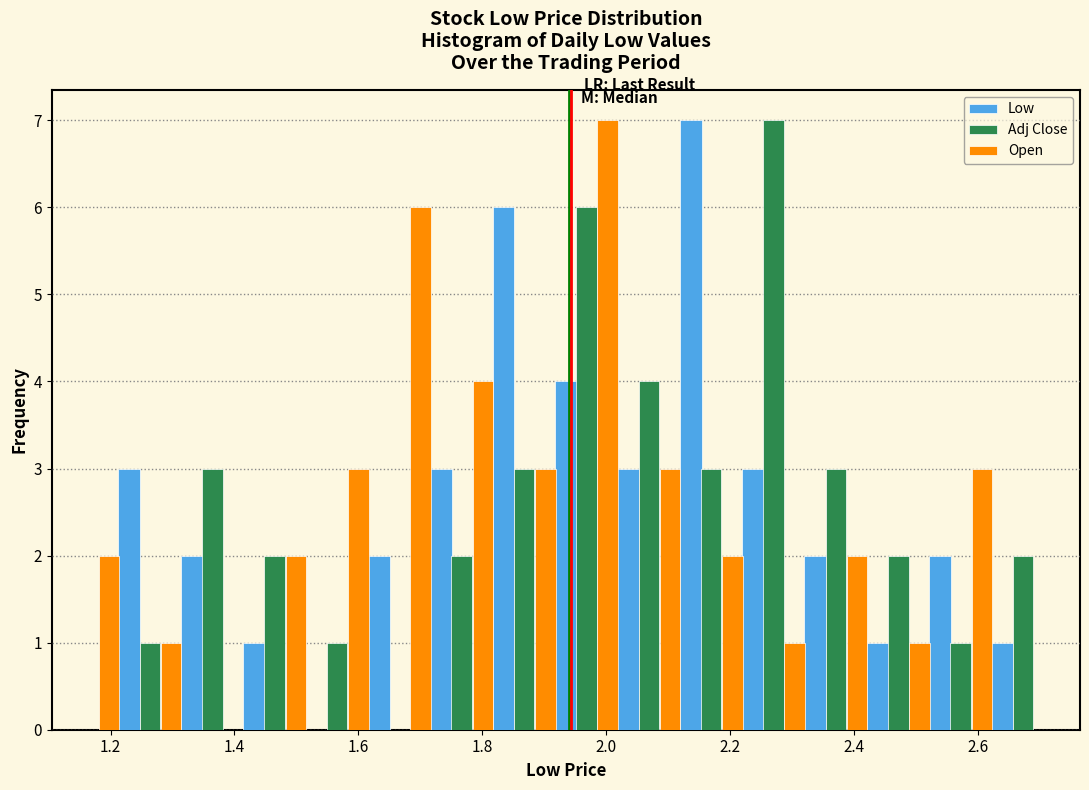

Reading left to right, transcribe this chart: for each range on the x-axis, give the height of each series' bar. Neither the bar edges nor the heights are printed on the chart, so give them approximately, as read against the axes.

1.18 to 1.28: Low=3	Adj Close=1	Open=2
1.28 to 1.38: Low=2	Adj Close=3	Open=1
1.38 to 1.48: Low=1	Adj Close=2	Open=0
1.48 to 1.58: Low=0	Adj Close=1	Open=2
1.58 to 1.68: Low=2	Adj Close=0	Open=3
1.68 to 1.78: Low=3	Adj Close=2	Open=6
1.78 to 1.88: Low=6	Adj Close=3	Open=4
1.88 to 1.98: Low=4	Adj Close=6	Open=3
1.98 to 2.08: Low=3	Adj Close=4	Open=7
2.08 to 2.18: Low=7	Adj Close=3	Open=3
2.18 to 2.28: Low=3	Adj Close=7	Open=2
2.28 to 2.38: Low=2	Adj Close=3	Open=1
2.38 to 2.48: Low=1	Adj Close=2	Open=2
2.48 to 2.58: Low=2	Adj Close=1	Open=1
2.58 to 2.70: Low=1	Adj Close=2	Open=3